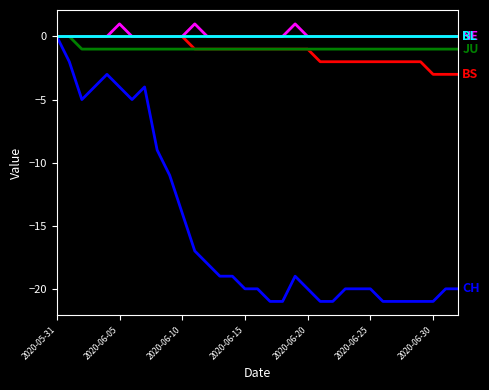

Does the chart display data point markers on the line(s)?

No